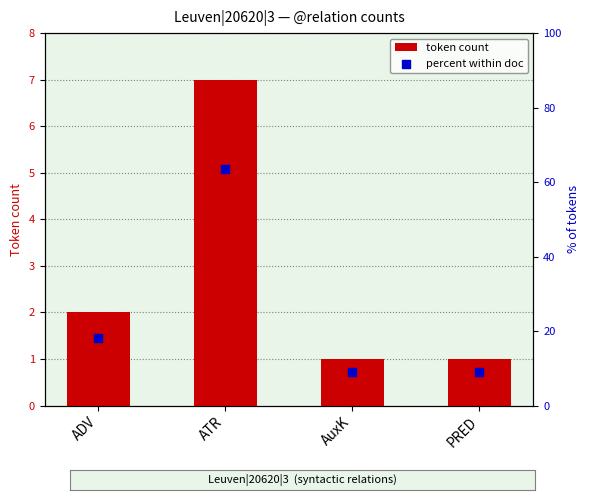

What are all the series names shown in the legend?

token count, percent within doc